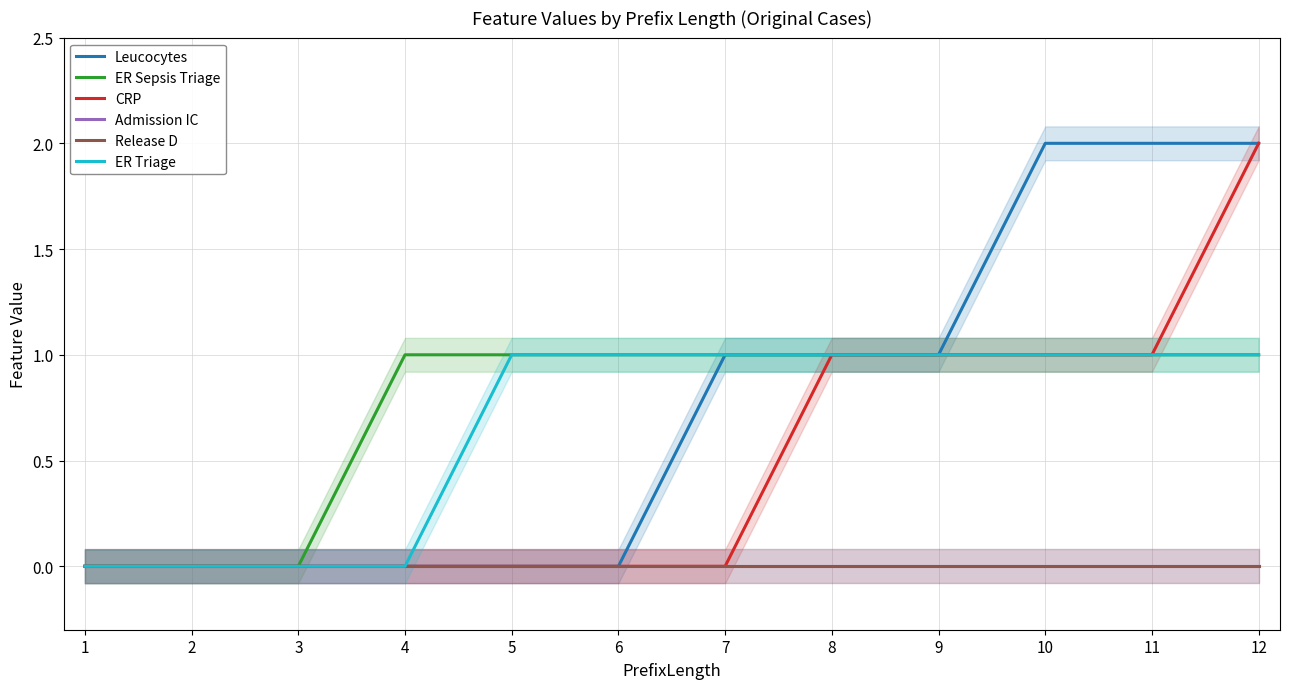

How many Leucocytes values are between 0 and 2?

12